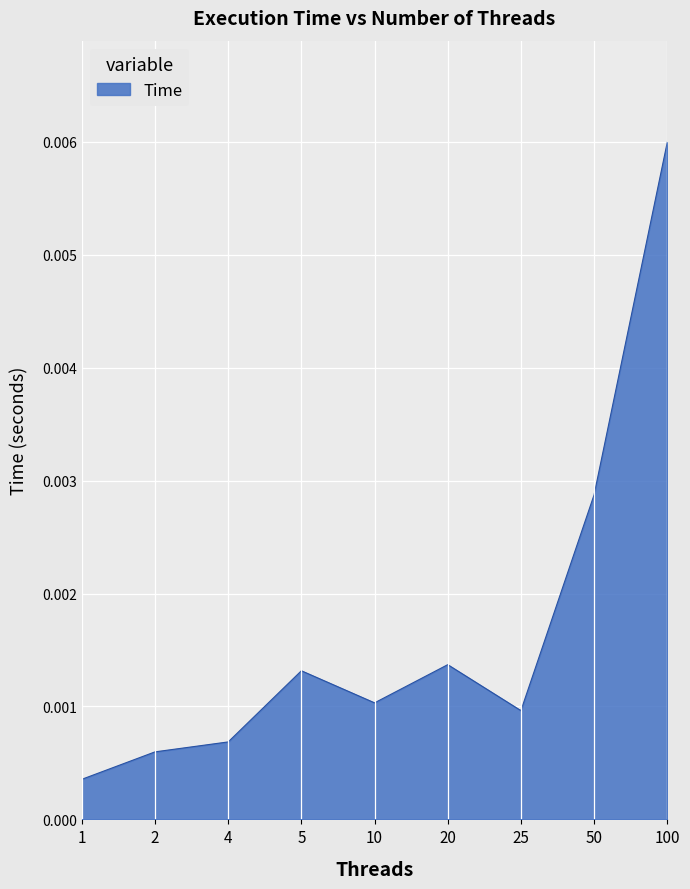

Between 4 and 5, which is larger?

5